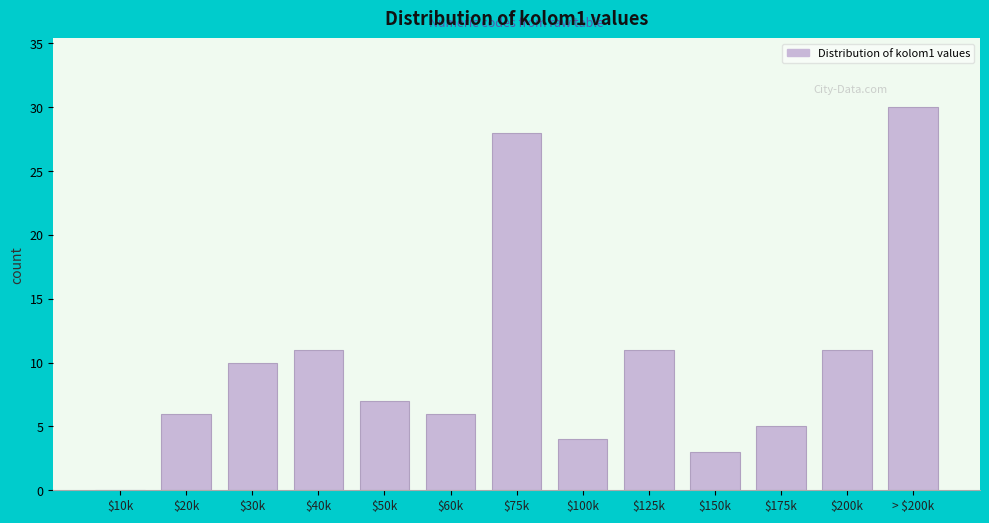

What is the sum of all values?

132